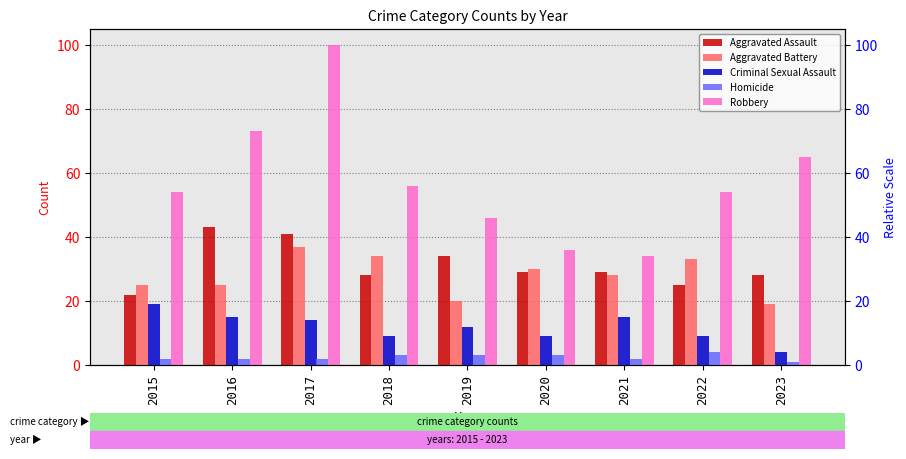

What is the value of the Homicide bar at the 7th from the left?

2